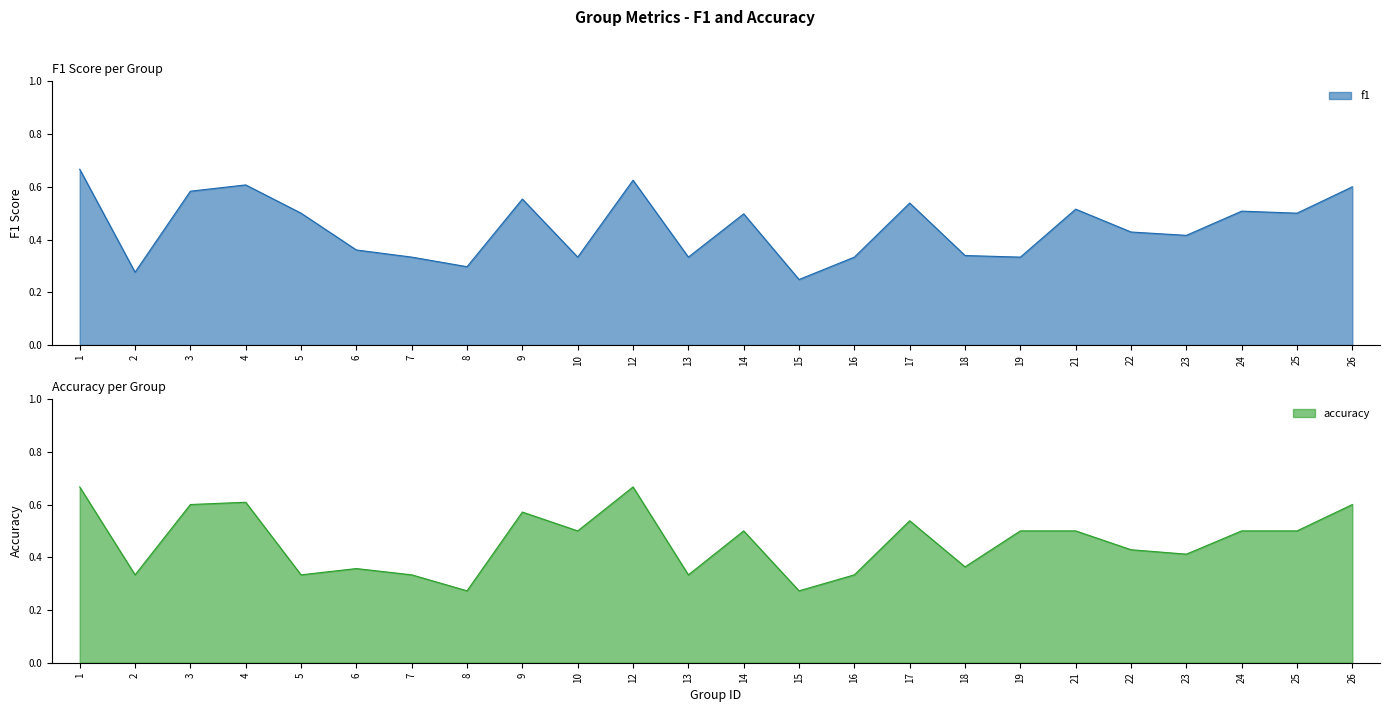

Between which two adjacent categories do f1 and accuracy first intersect?

4 and 5